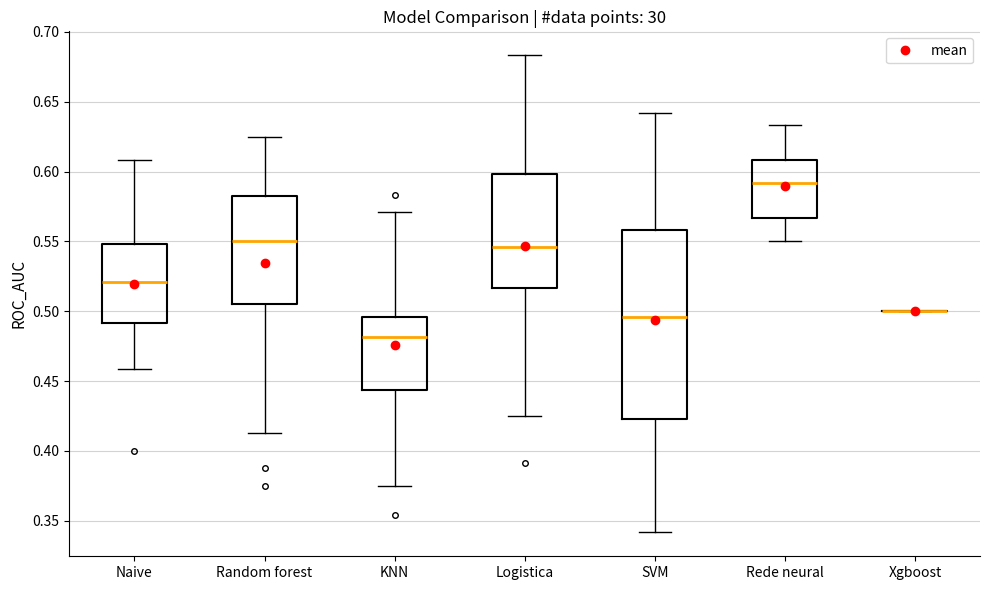

Reading left to right, transcribe this box plot: for each box, give where its median line is, the range the box spans, and where its two whiskers end, as read against the y-axis. The values are not printed on the chart, so give them approximately, as read against the axis.

Naive: median 0.520, box 0.490 to 0.550, whiskers 0.460 to 0.610
Random forest: median 0.550, box 0.505 to 0.580, whiskers 0.415 to 0.625
KNN: median 0.480, box 0.445 to 0.495, whiskers 0.375 to 0.570
Logistica: median 0.545, box 0.515 to 0.600, whiskers 0.425 to 0.685
SVM: median 0.495, box 0.425 to 0.560, whiskers 0.340 to 0.640
Rede neural: median 0.590, box 0.565 to 0.610, whiskers 0.550 to 0.635
Xgboost: box collapsed to a line at 0.500, whiskers 0.500 to 0.500